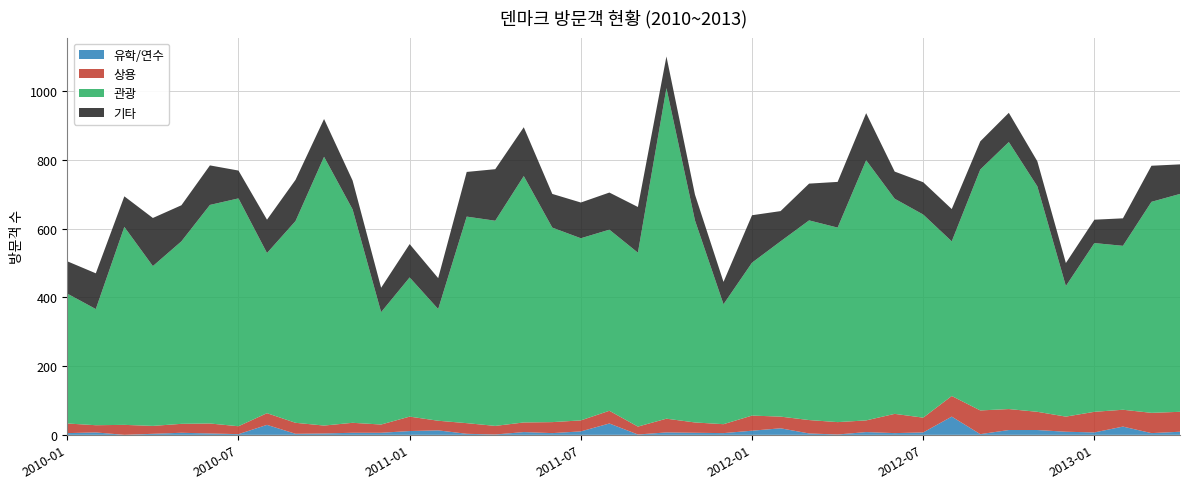

Reading left to right, list all the values displayed in this chart.

관광: 378	338	576	465	531	636	663	466	587	782	621	327	405	325	601	597	717	566	530	527	506	962	588	349	445	510	581	566	757	626	591	450	701	777	656	380	491	477	614	634
상용: 28	21	29	23	26	29	23	34	32	23	29	24	42	28	31	25	28	32	32	37	23	40	30	26	44	34	39	36	34	56	43	60	69	61	53	44	60	49	59	58
유학/연수: 5	7	0	3	6	4	2	29	3	4	6	6	11	13	3	1	8	5	10	33	1	7	6	5	12	19	4	1	8	5	7	53	2	14	14	9	7	24	5	9
기타: 94	104	89	140	105	115	81	97	120	110	84	71	97	90	130	150	142	98	104	108	133	92	75	65	138	88	107	133	137	79	94	94	82	85	73	67	68	80	105	86